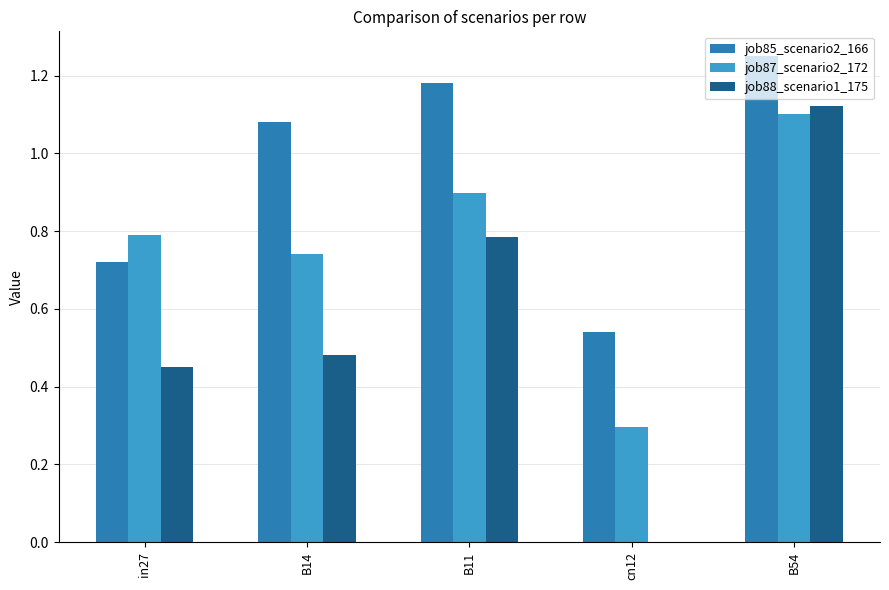

Is the value of job85_scenario2_166 at B14 greater than the value of job87_scenario2_172 at B11?

Yes